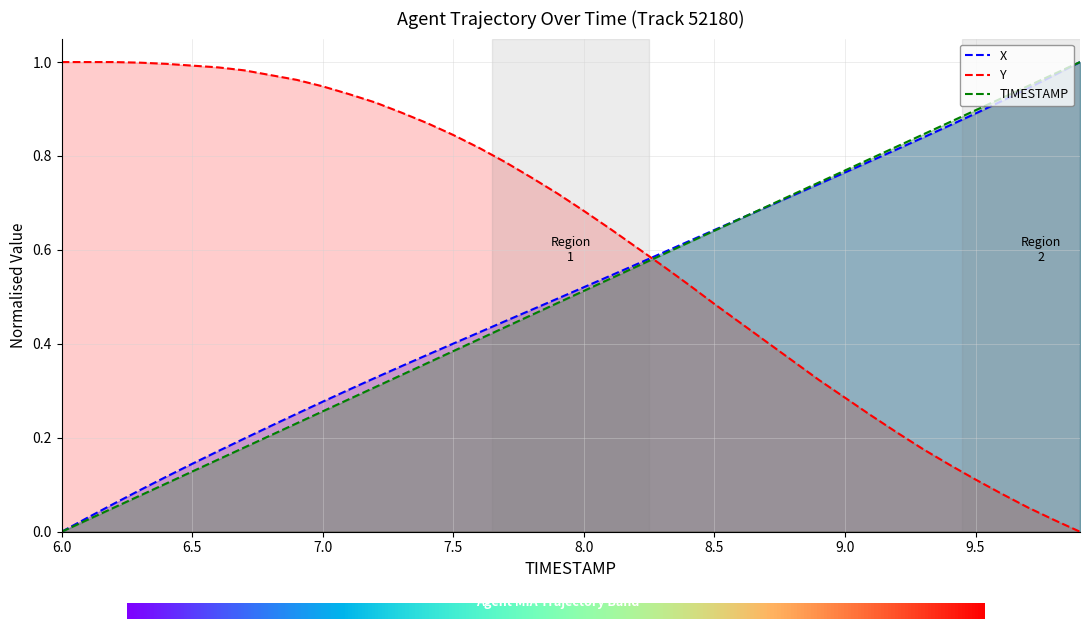

True or false: X has more than 0 points higher than both neighbors.

False